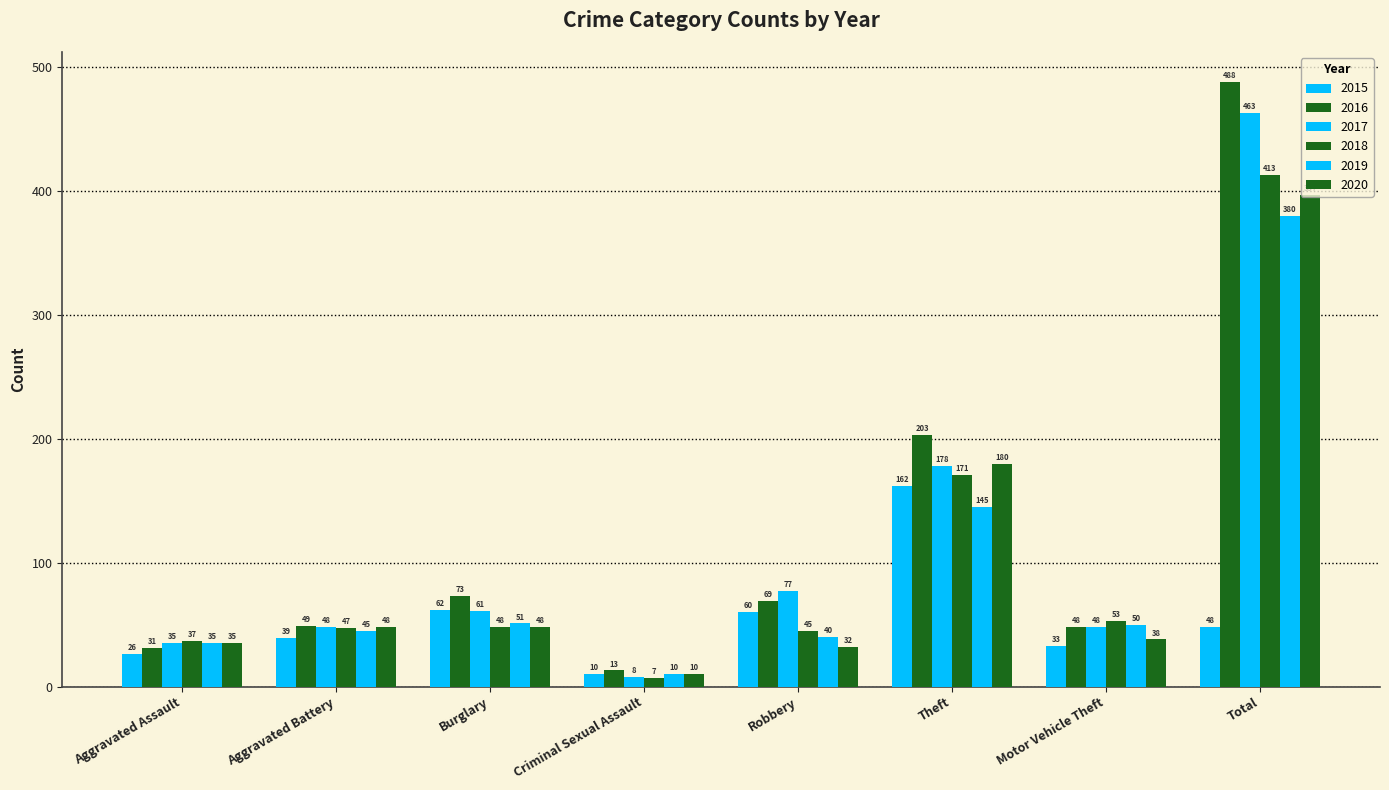

Does the chart contain stacked bars?

No